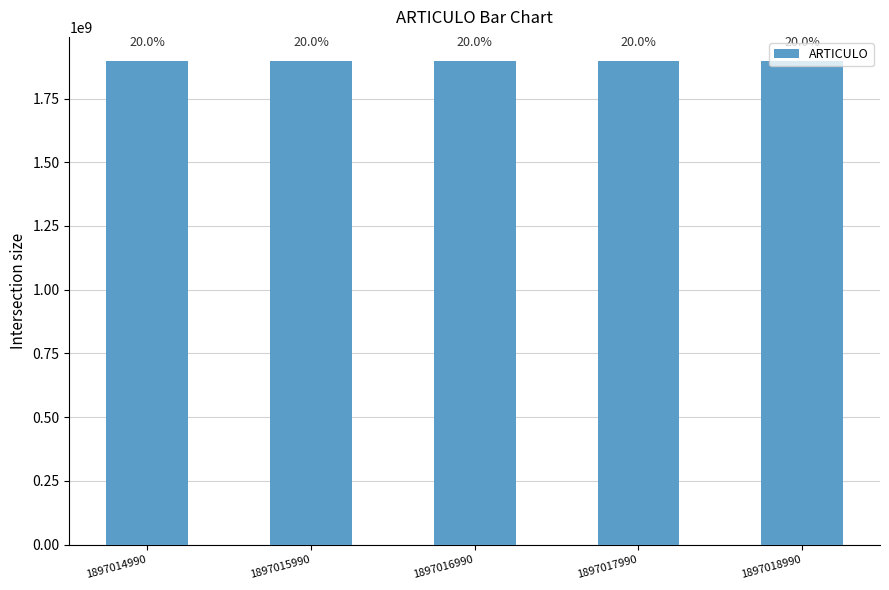

At which category does the chart reach its minimum across all series?

1897014990